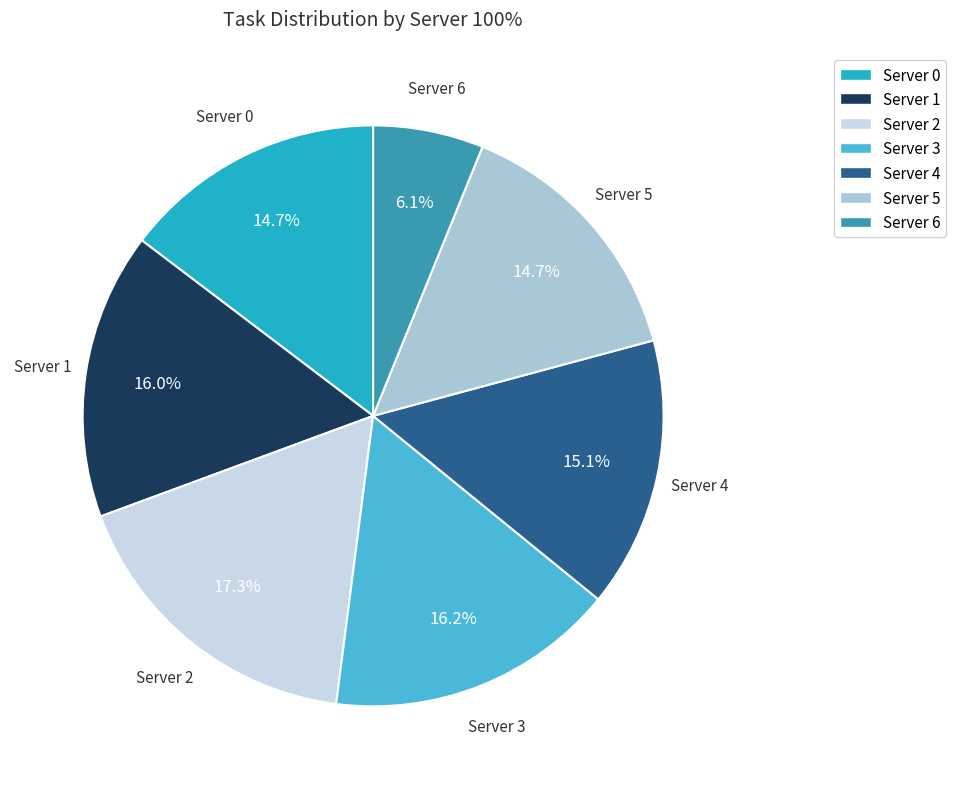

Does any single category account for the majority?

No